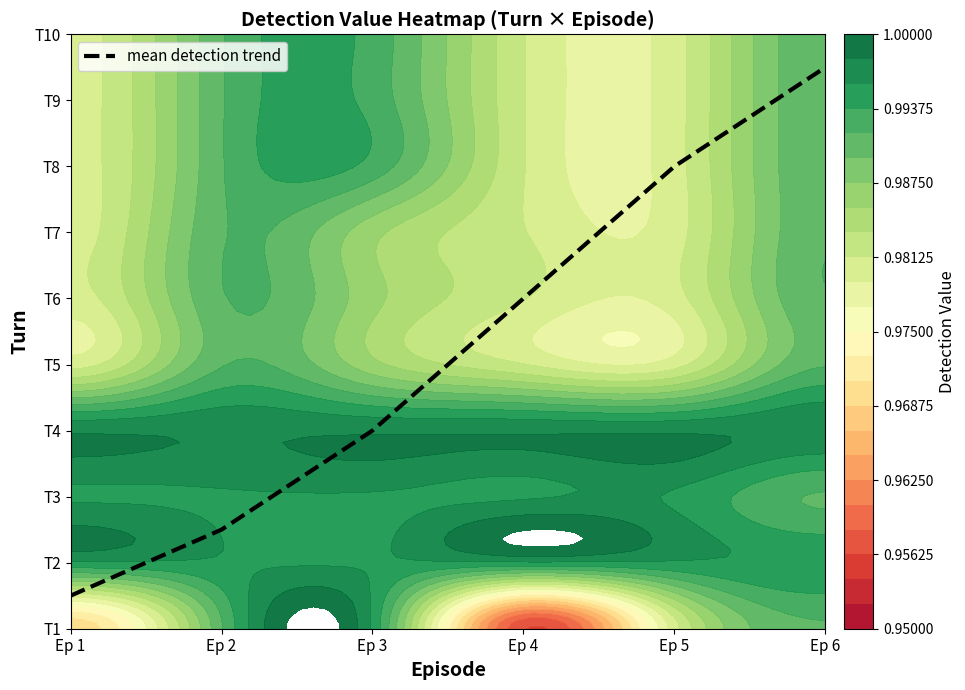

Rank the categories by value from highest to lowest.

Ep 6, Ep 5, Ep 4, Ep 3, Ep 2, Ep 1